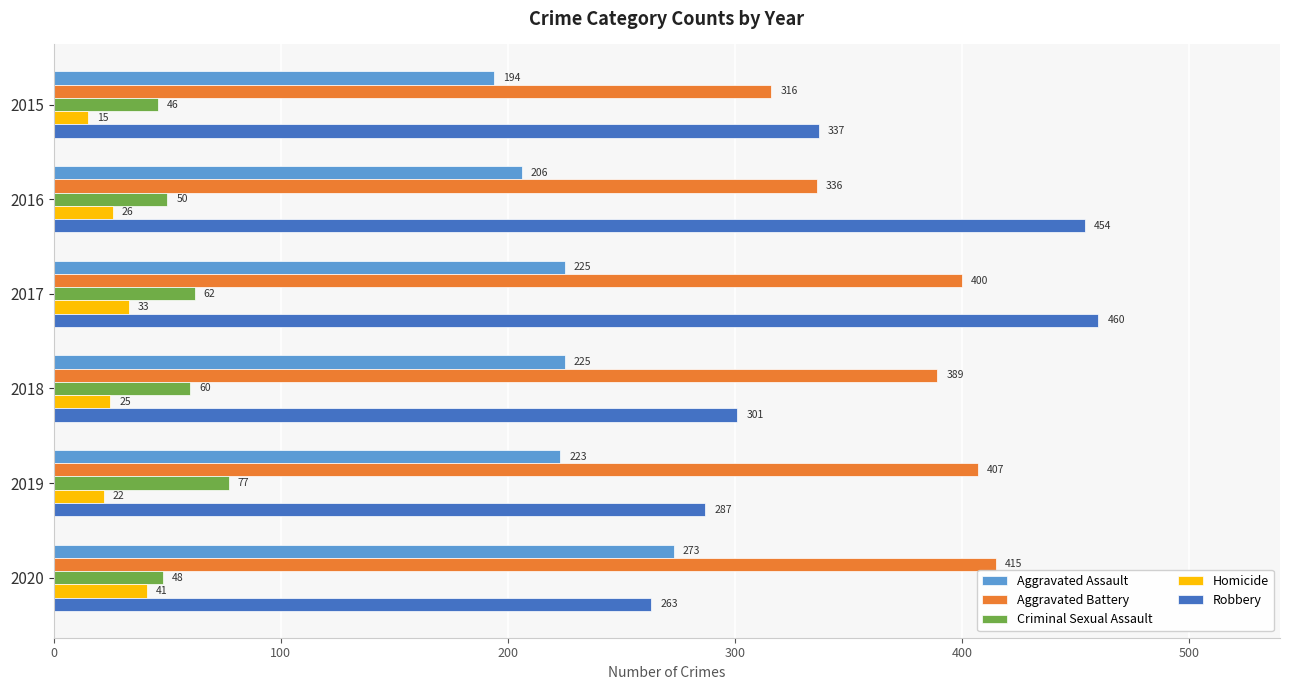

How many data points does each series have?

6